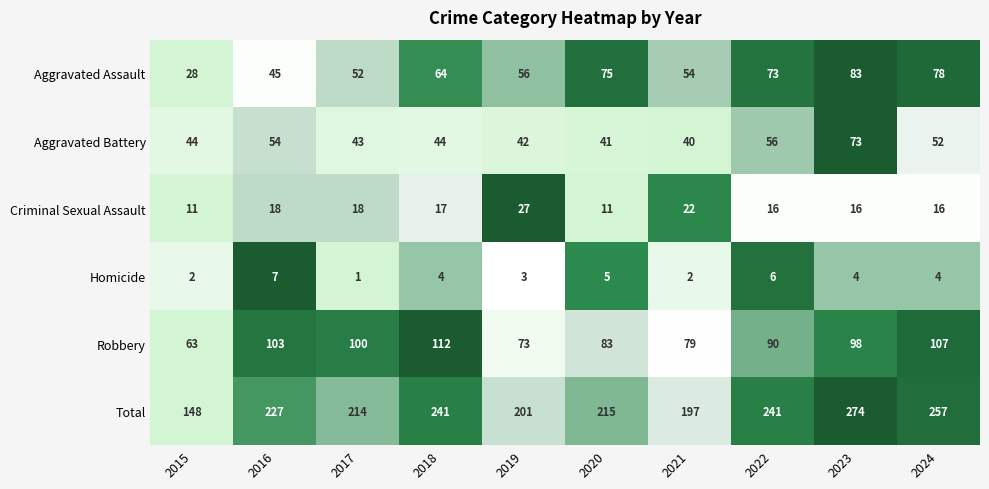

Which series has the largest total across all categories?

Total